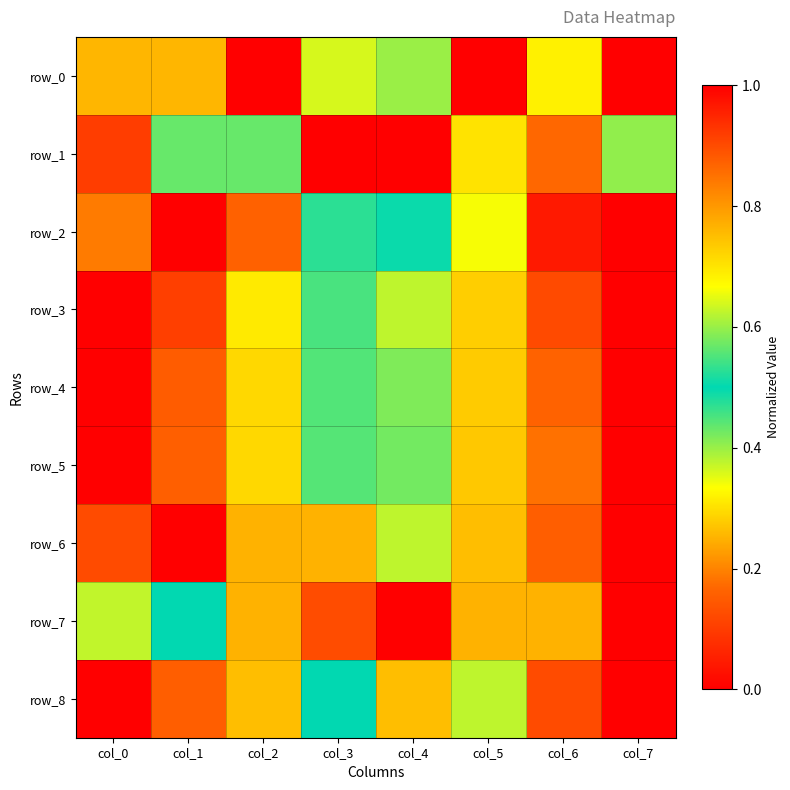

Which series changed the most between col_0 and col_5?

row_5